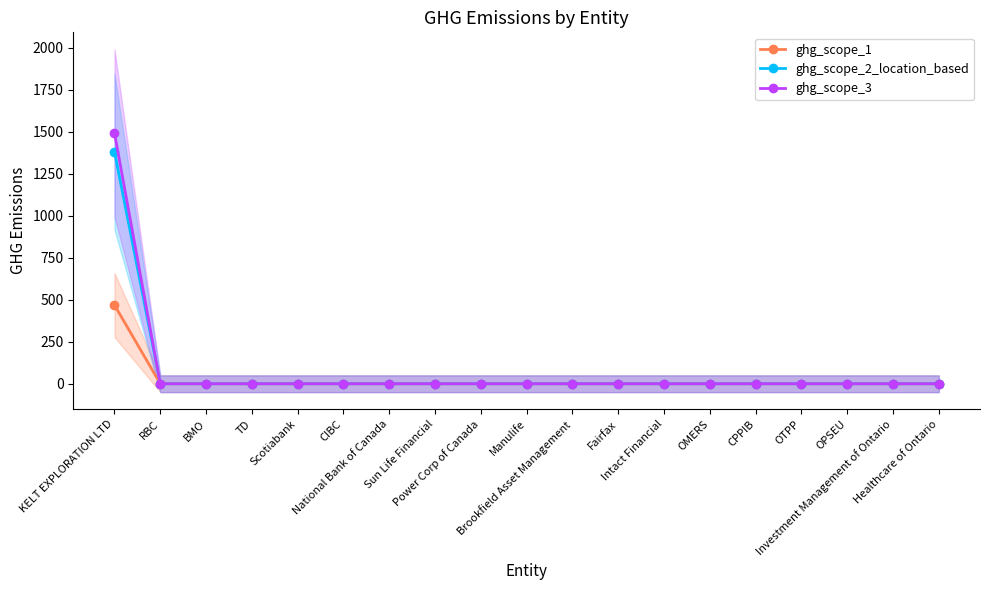

Rank the categories by ghg_scope_3 value from lowest to highest.

RBC, BMO, TD, Scotiabank, CIBC, National Bank of Canada, Sun Life Financial, Power Corp of Canada, Manulife, Brookfield Asset Management, Fairfax, Intact Financial, OMERS, CPPIB, OTPP, OPSEU, Investment Management of Ontario, Healthcare of Ontario, KELT EXPLORATION LTD